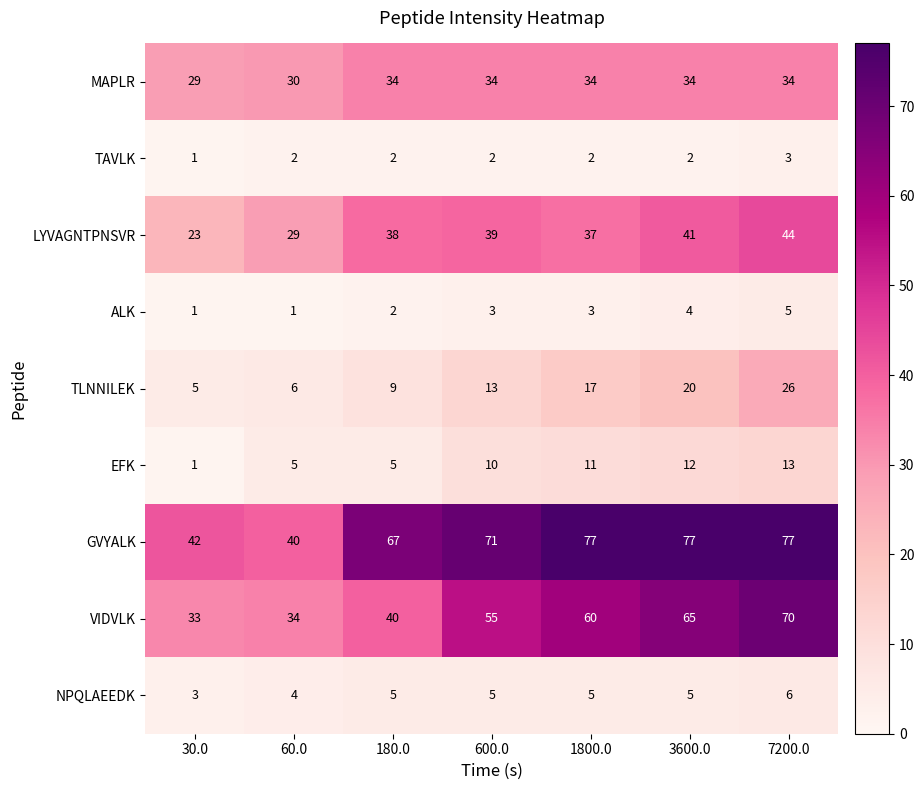

What is the spread (max minus min) of values at 1800.0?

75